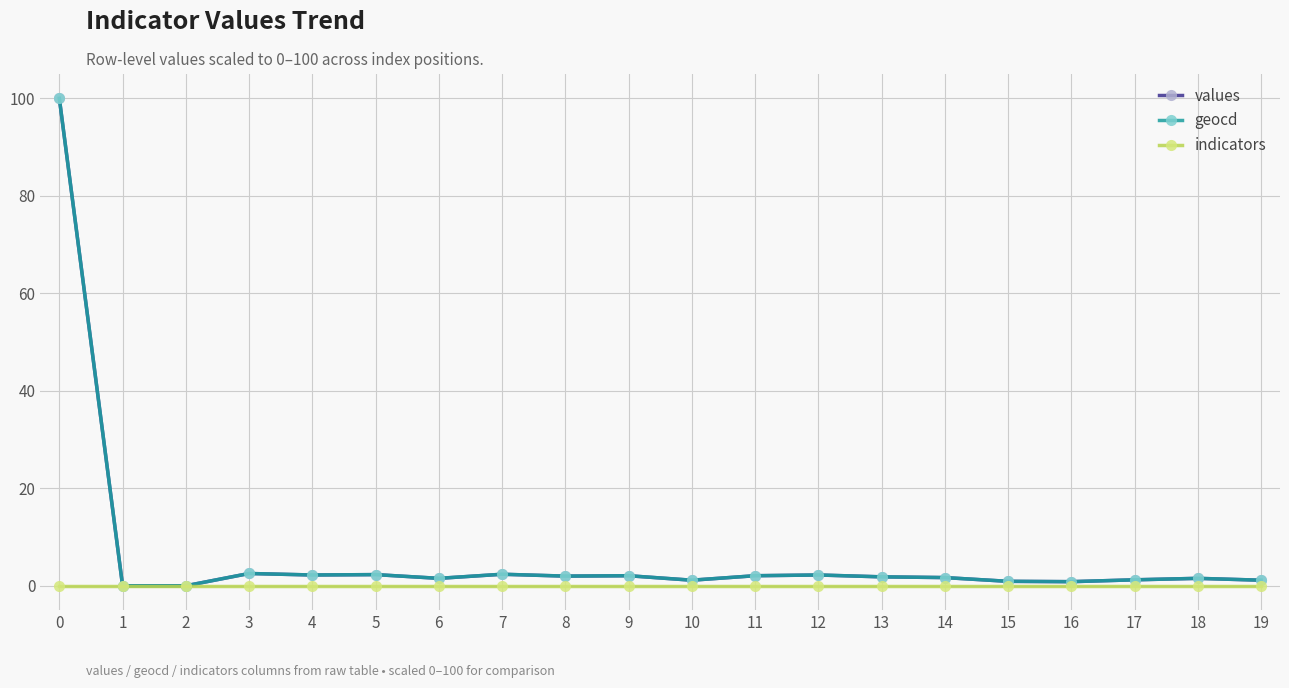

What is the greatest value displayed?

100.0